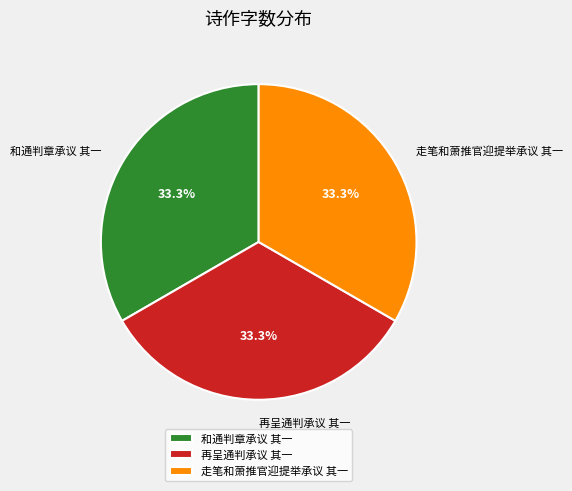

What percentage is the 再呈通判承议 其一 slice, to the nearest percent?

33%